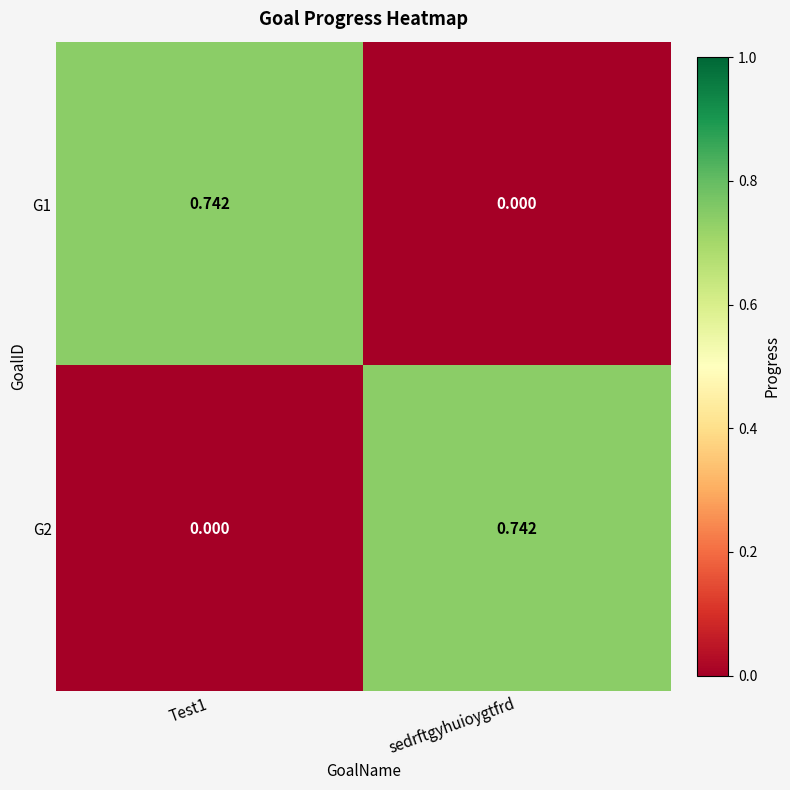

Which category has the lowest value in the G1 series?

sedrftgyhuioygtfrd